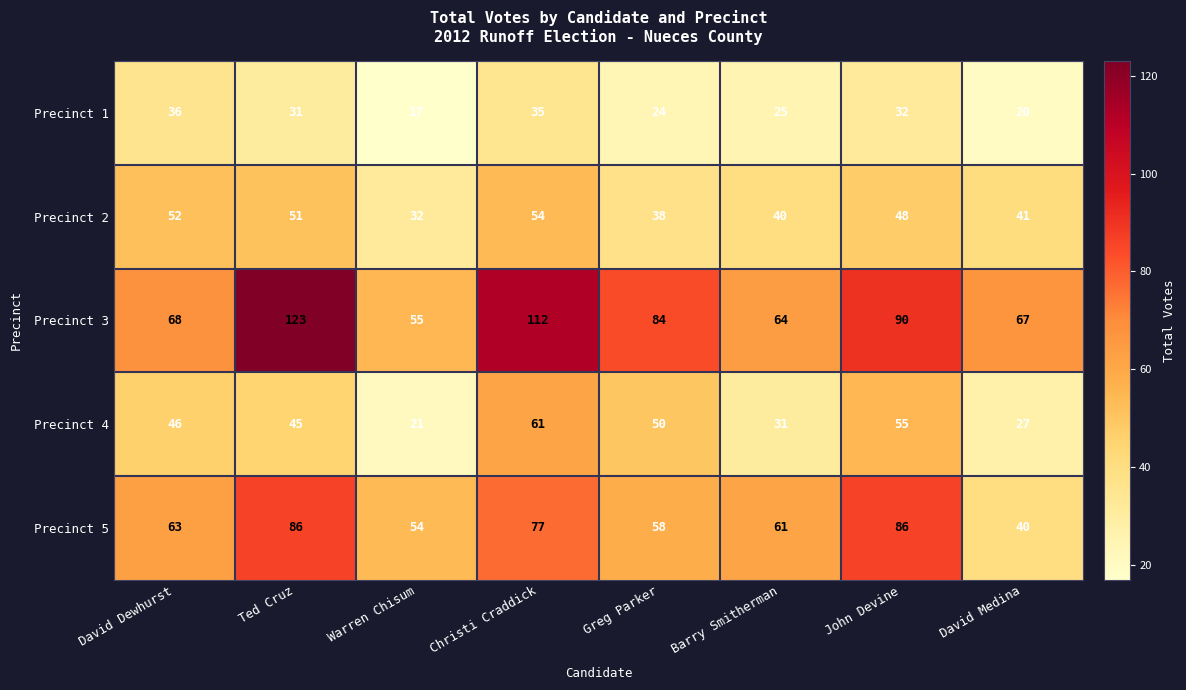

What is the total value across all series at Warren Chisum?

179